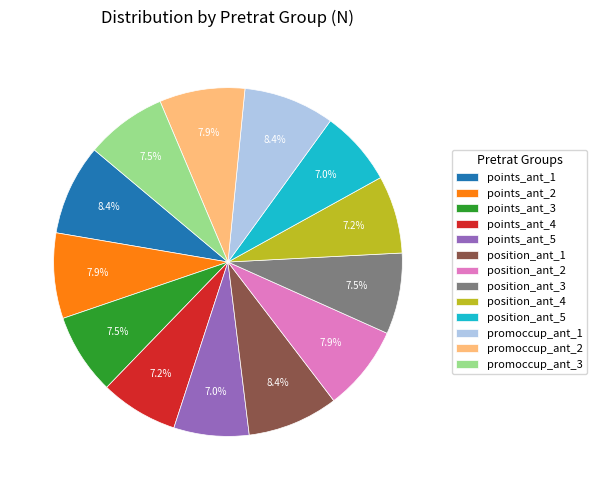

Count the number of slices in the pie.

13